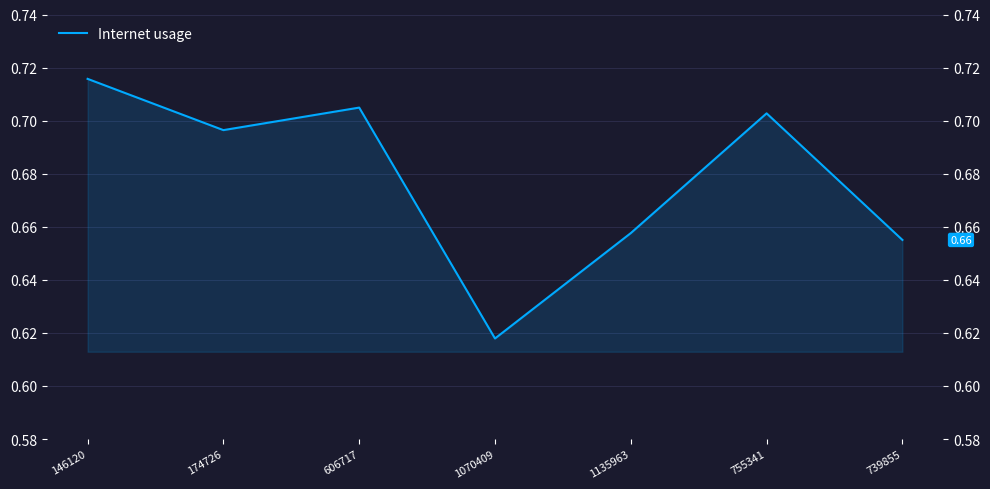

What is the label of the 3rd point from the left?

606717